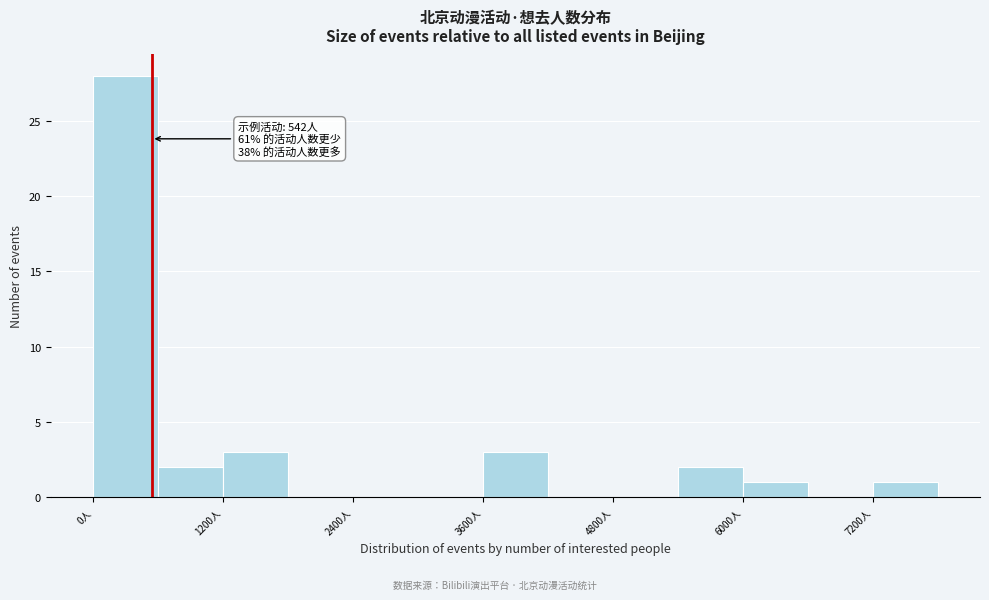

Read against the x-axis, roughly where is the centre of the tallest bar?

400